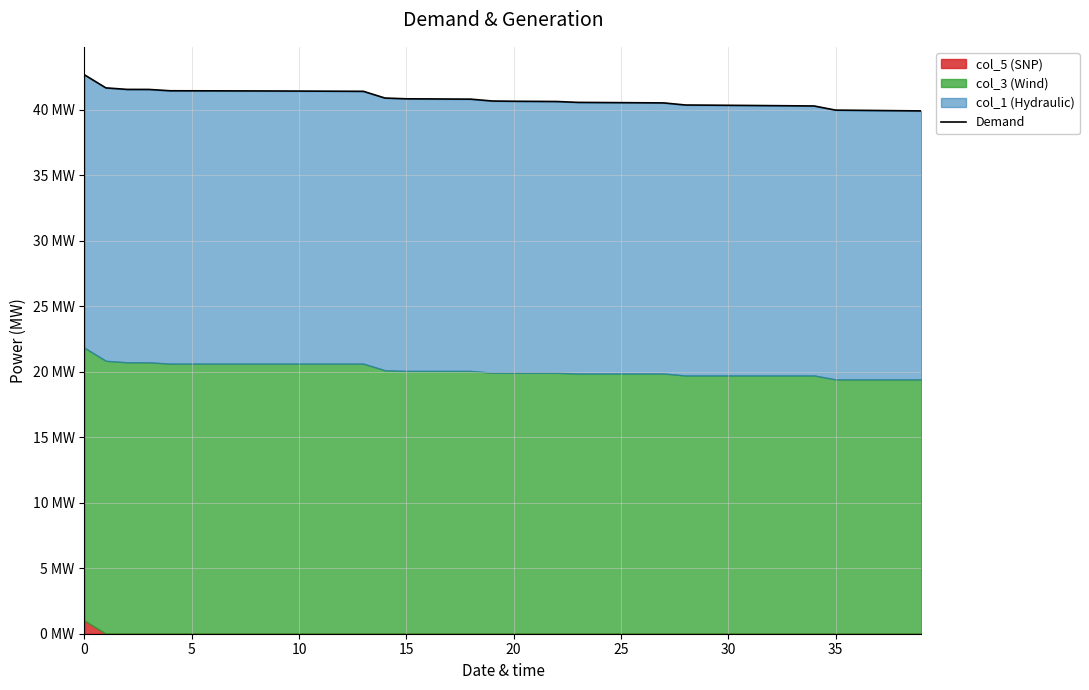

True or false: there are more than 1 points higher than both neighbors.

False